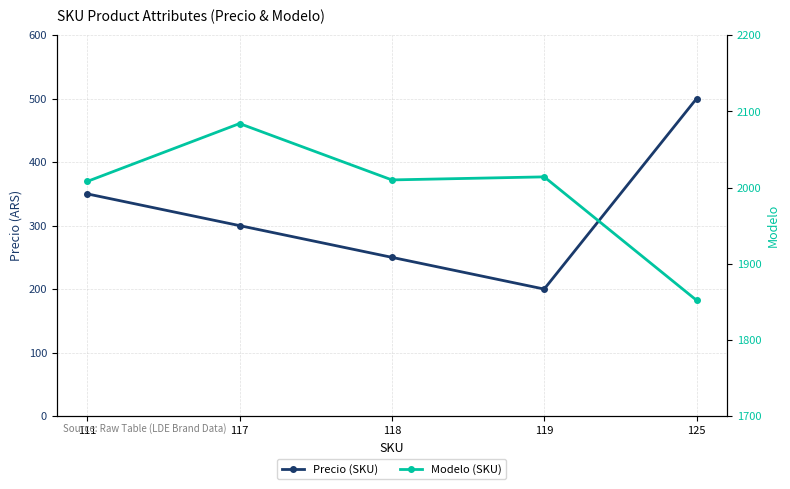

Which has a higher value, 119 or 111?

111